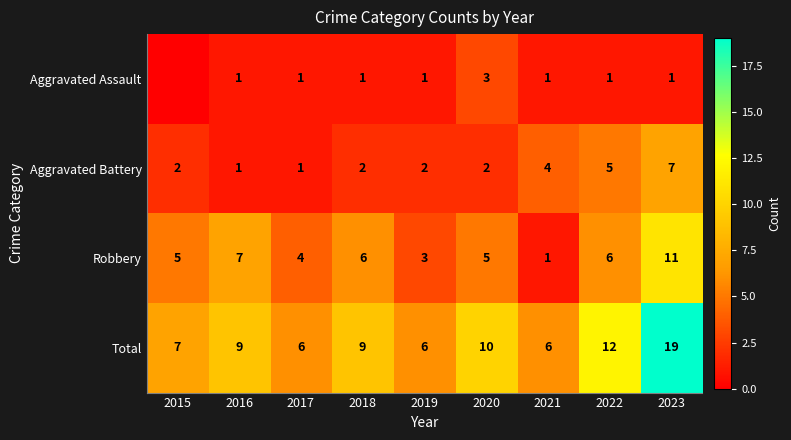

Count the Robbery values in the range 4 to 6.

5